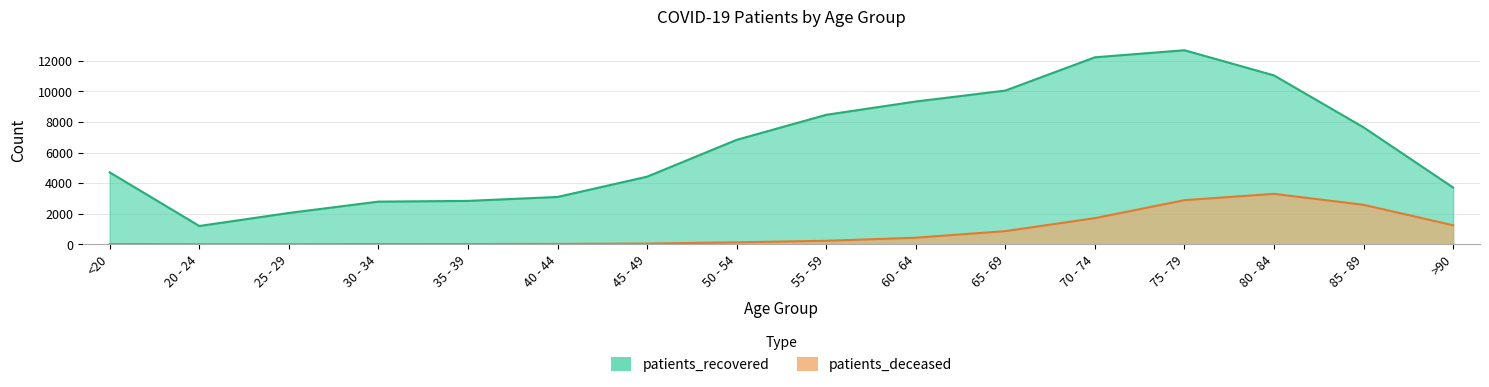

Rank the series at 45 - 49 from highest to lowest value.

patients_recovered, patients_deceased